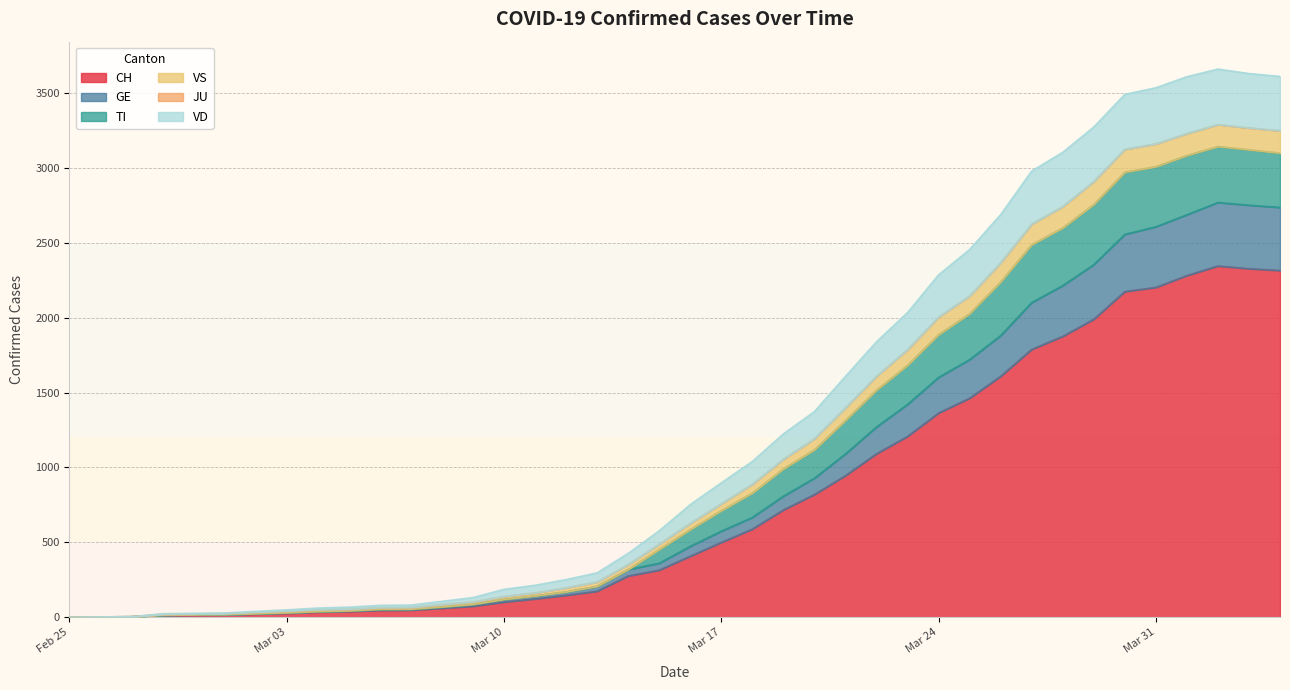

What is the maximum value for CH?

2345